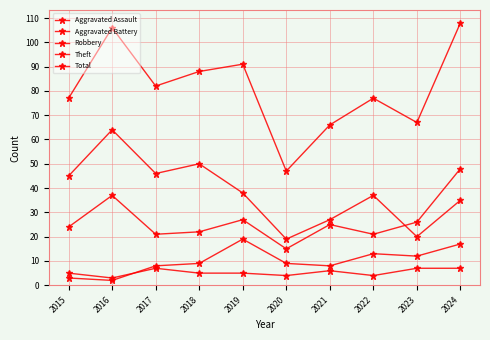

Is the value of Aggravated Assault at 2019 greater than the value of Aggravated Battery at 2022?

No